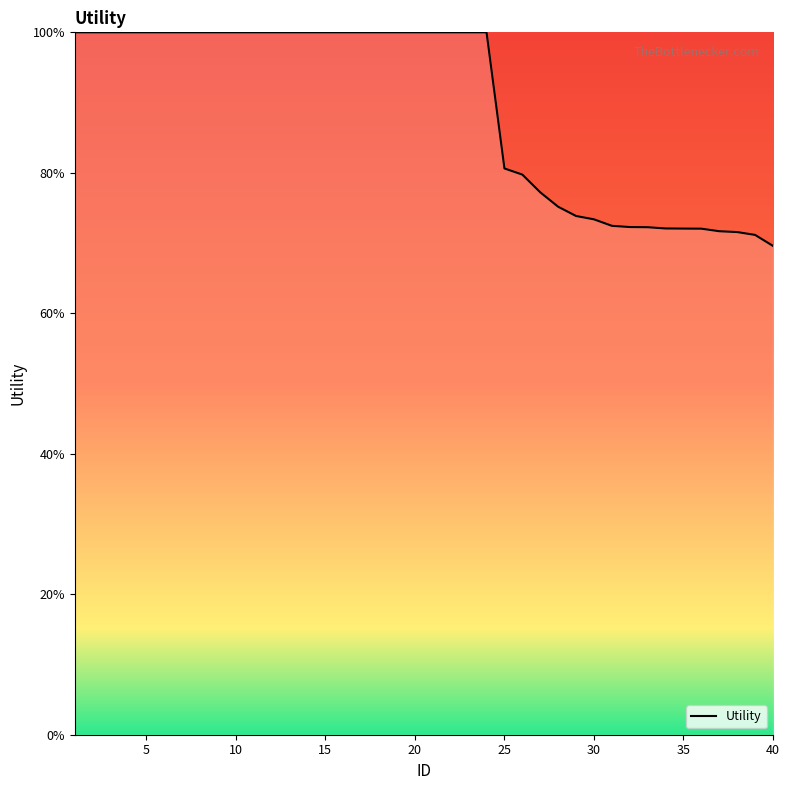

What is the average value?

89.4